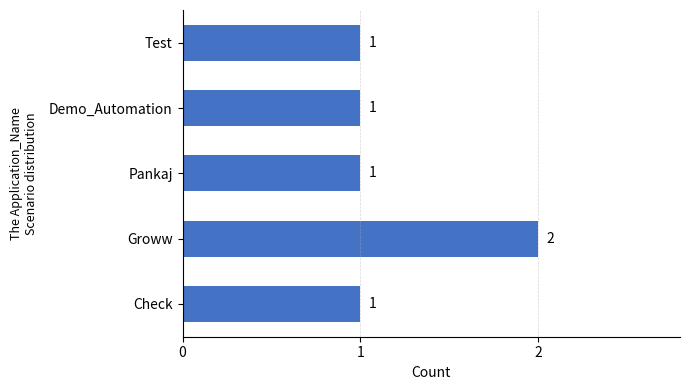

Count the values in the range 1 to 2.

5